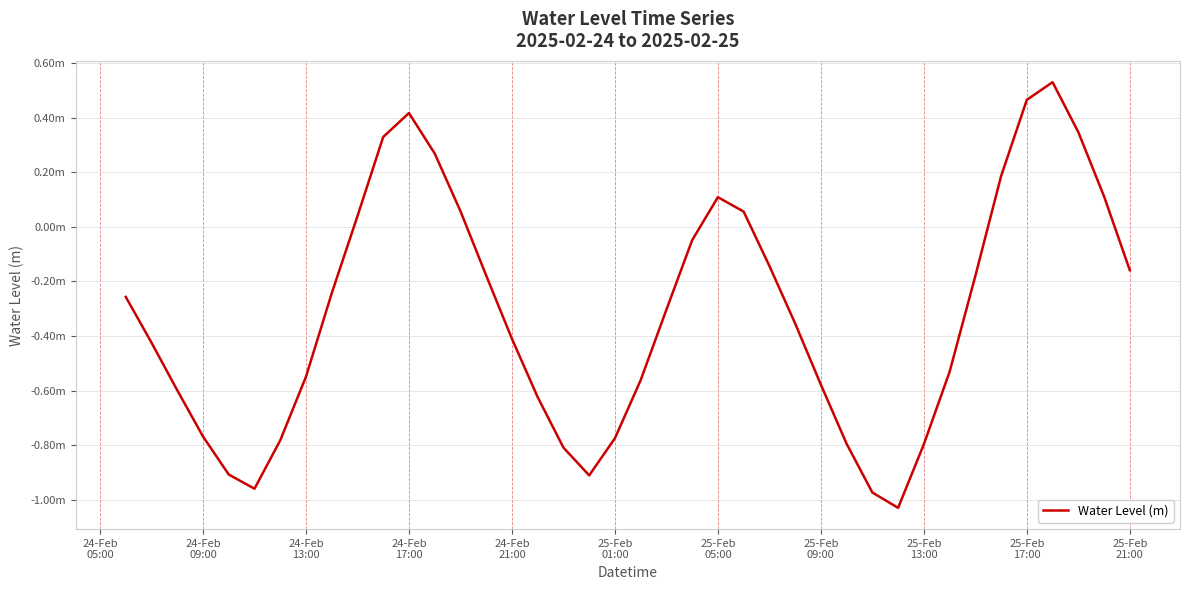

Reading right to left, list all the values displayed in this chart.

-0.2	0.1	0.3	0.5	0.5	0.2	-0.2	-0.5	-0.8	-1.0	-1.0	-0.8	-0.6	-0.4	-0.1	0.1	0.1	-0.0	-0.3	-0.6	-0.8	-0.9	-0.8	-0.6	-0.4	-0.2	0.1	0.3	0.4	0.3	0.0	-0.2	-0.5	-0.8	-1.0	-0.9	-0.8	-0.6	-0.4	-0.3